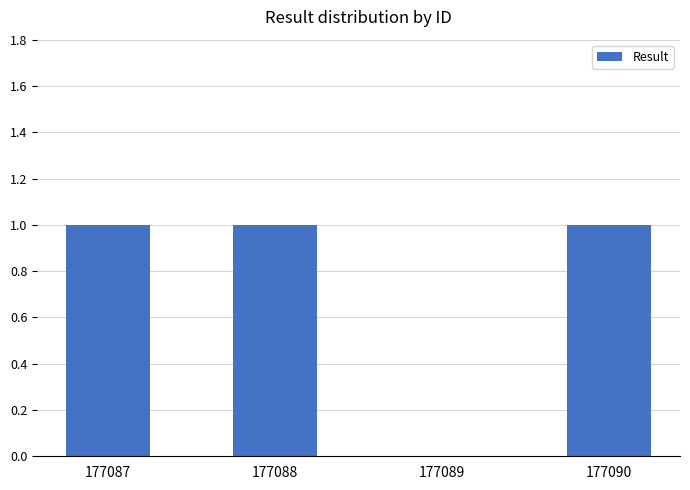

Approximately how many times larger is the value at 177087 compared to 177088?

1.0